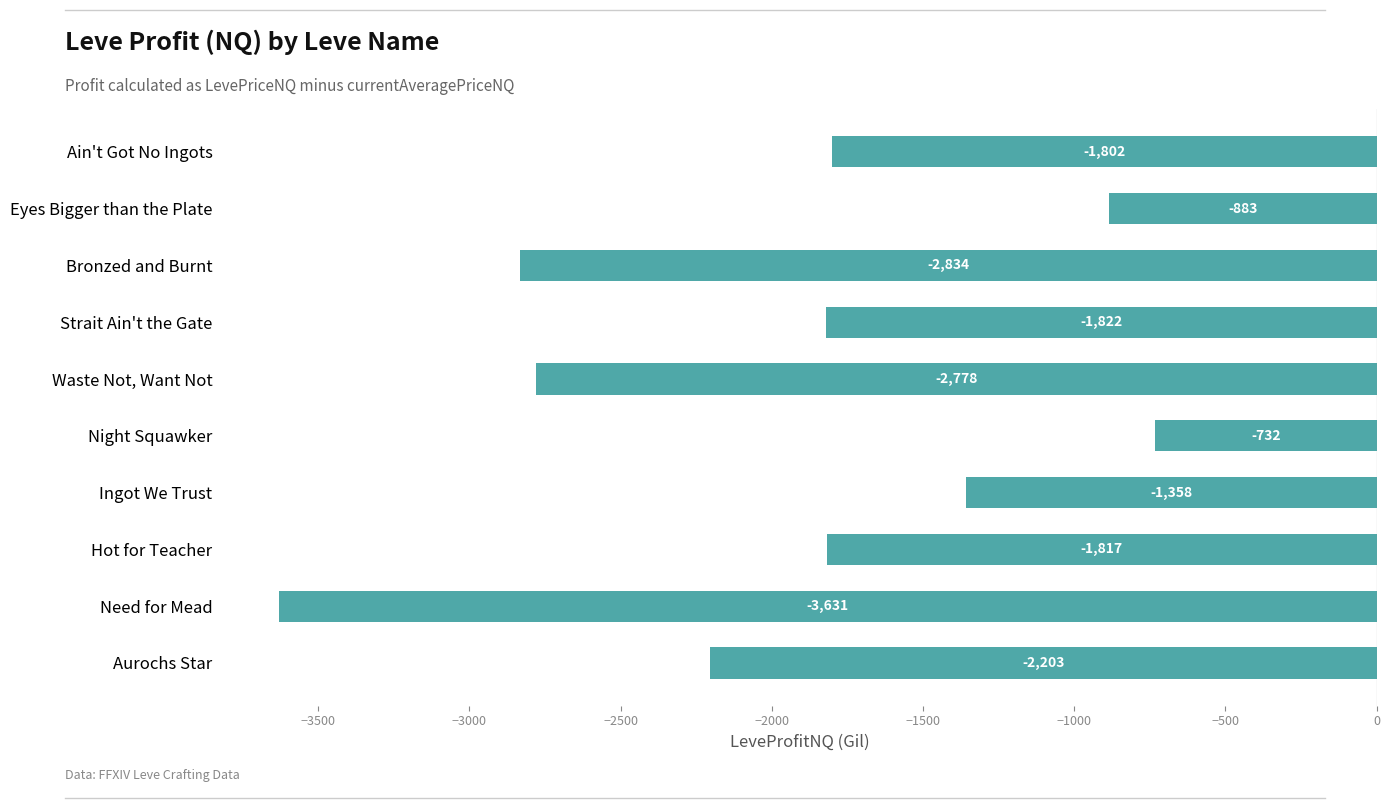

Which label corresponds to the largest value in the chart?

Night Squawker